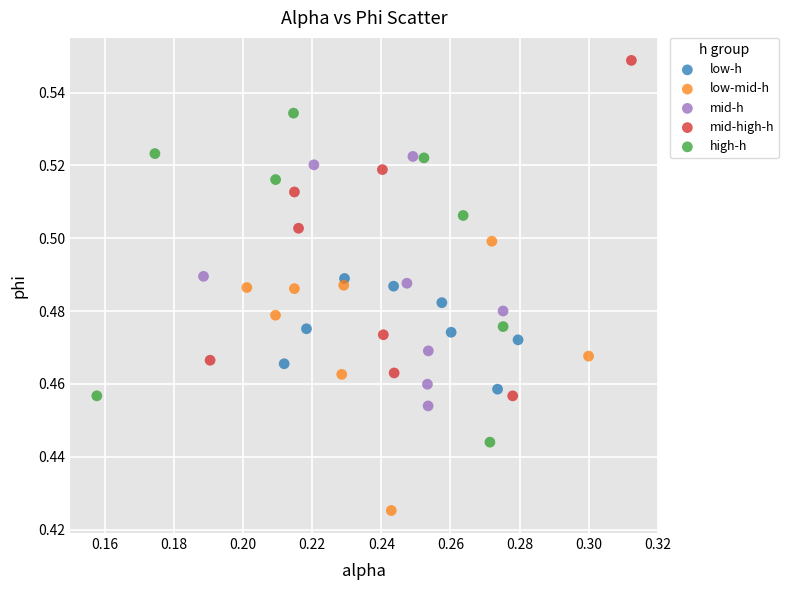

Which series reaches the maximum Y coordinate?

mid-high-h